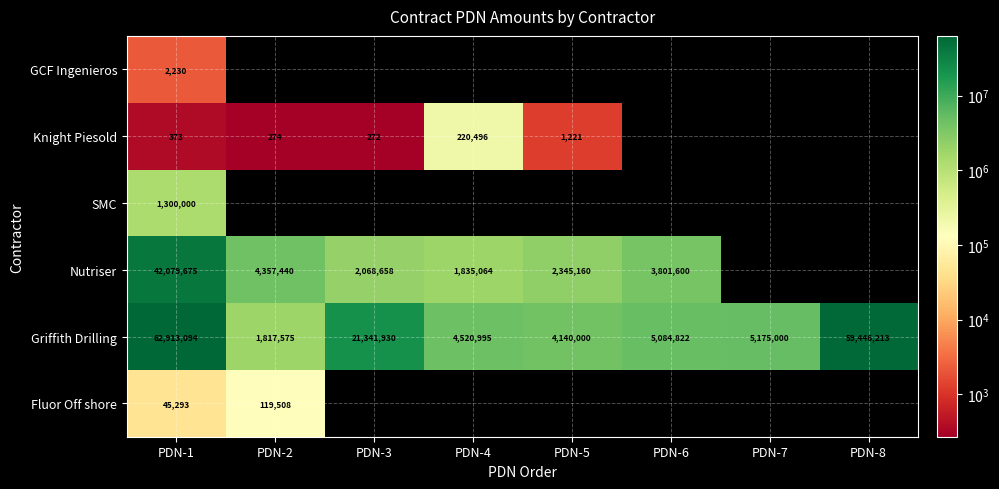

The value of Knight Piesold at PDN-2 is 274. True or false?

True